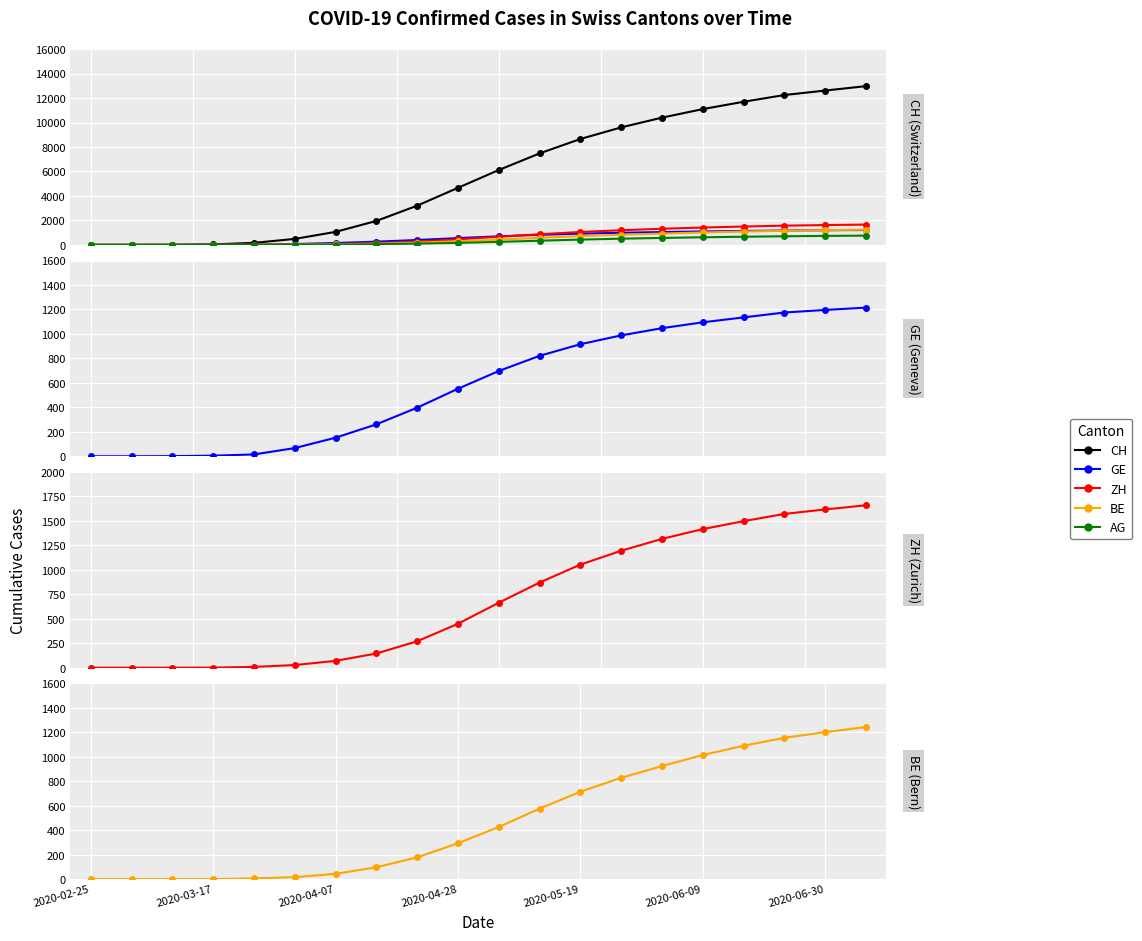

The GE series shows 988 at 2020-05-26. True or false?

True